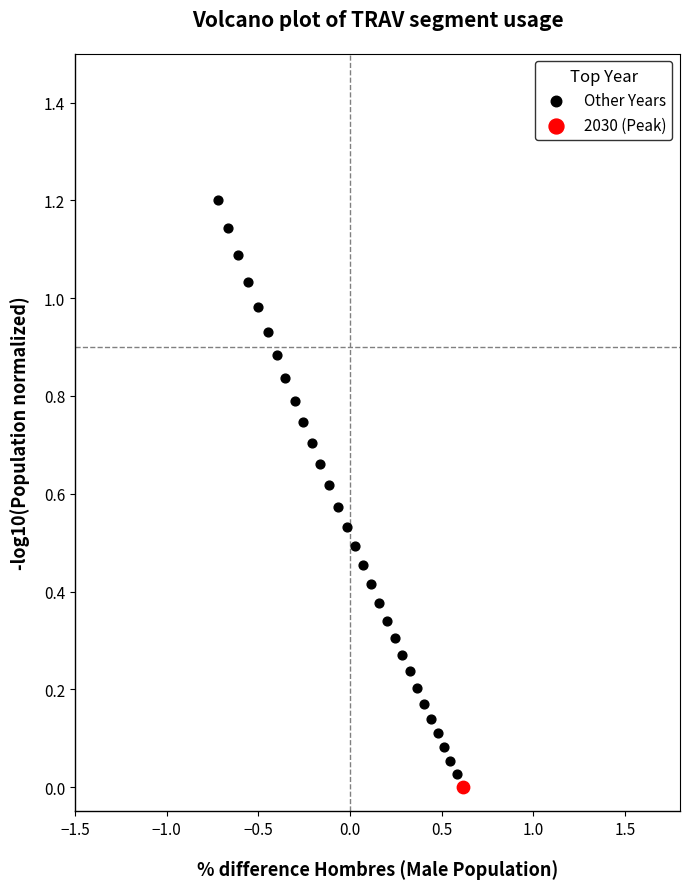

What are all the series names shown in the legend?

Other Years, 2030 (Peak)